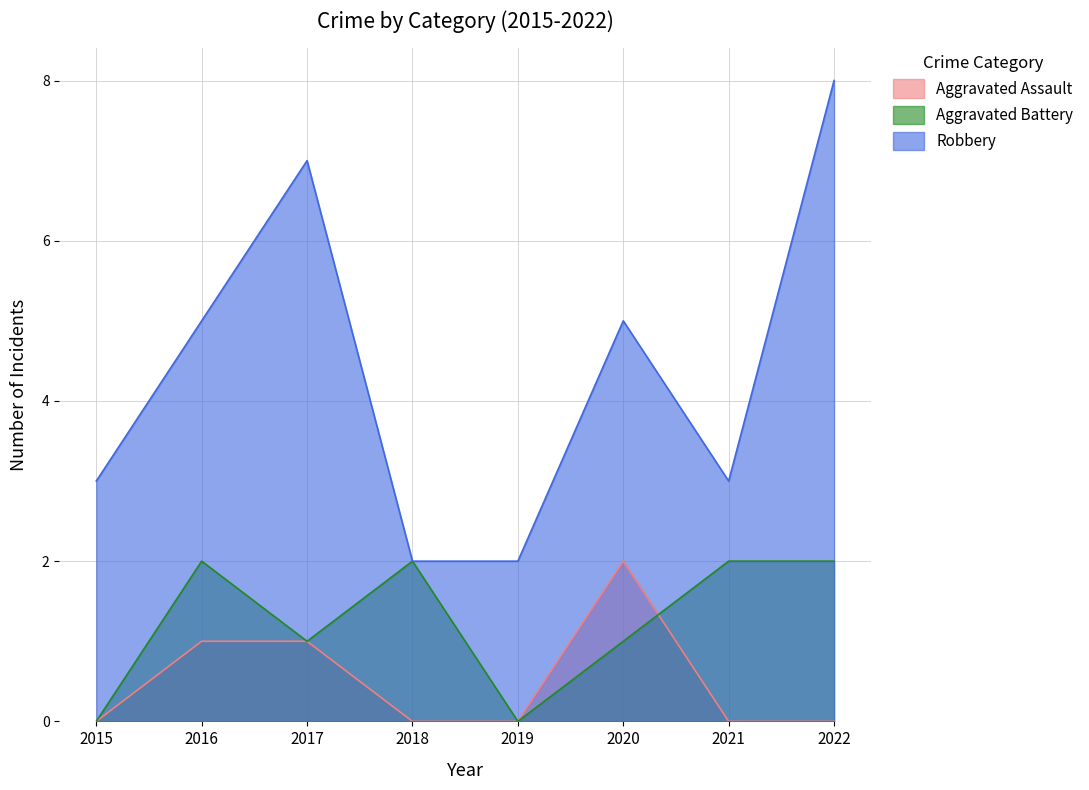

Which series has the largest range (max minus min)?

Robbery